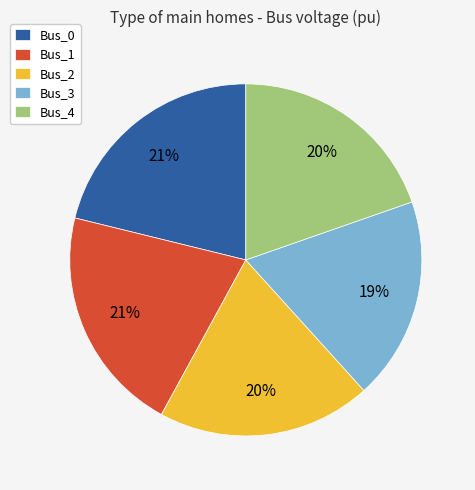

Count the number of slices in the pie.

5